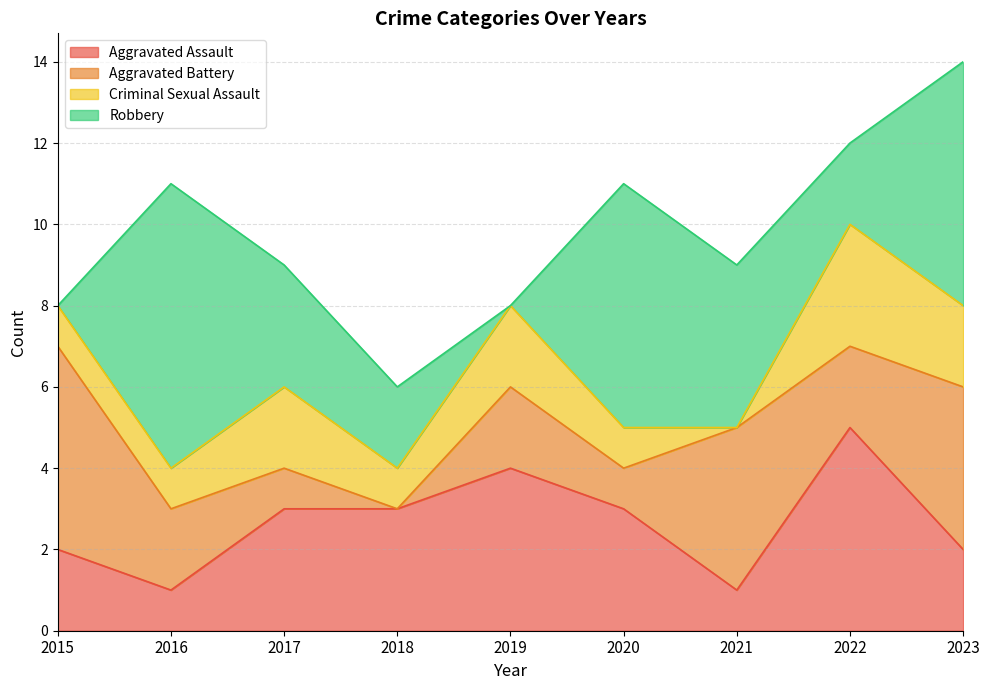

Is it true that Robbery equals 3 at 2018?

False